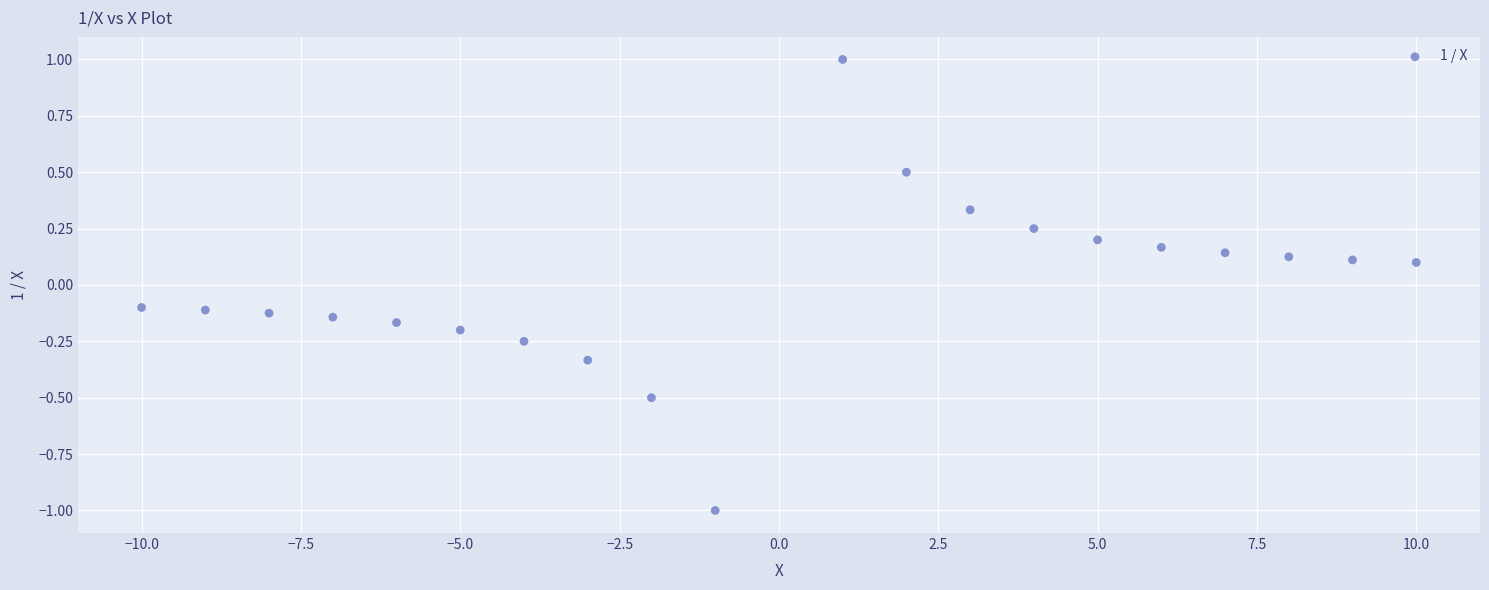

What is the range of Y values (max minus min)?

2.0